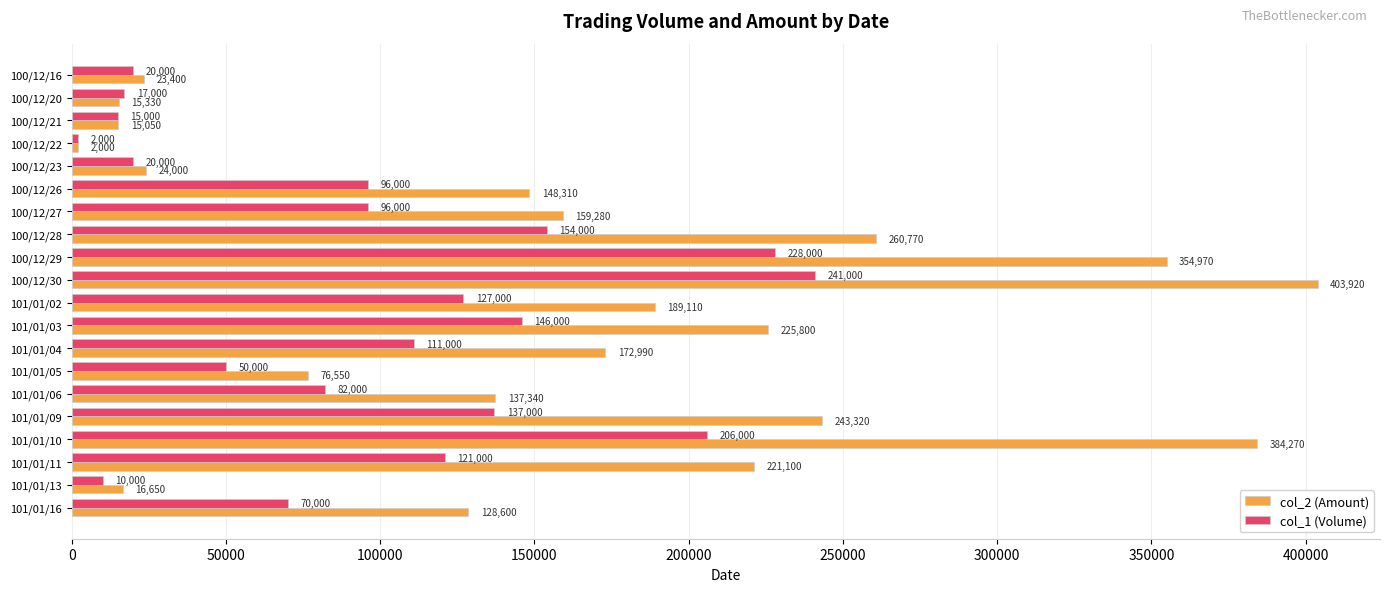

What is the difference between the maximum and second lowest values in the col_1 (Volume) series?

231000